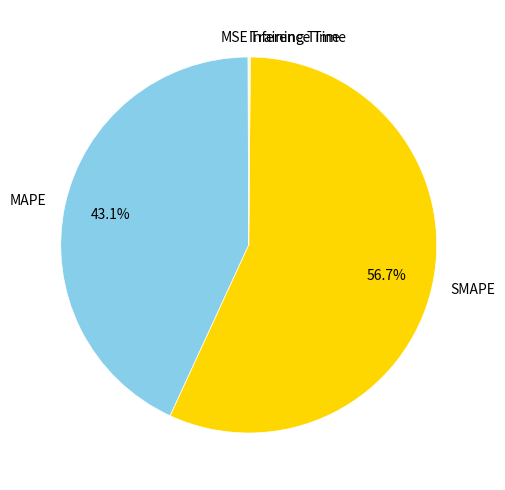

Is it true that SMAPE is 57% of the pie?

True